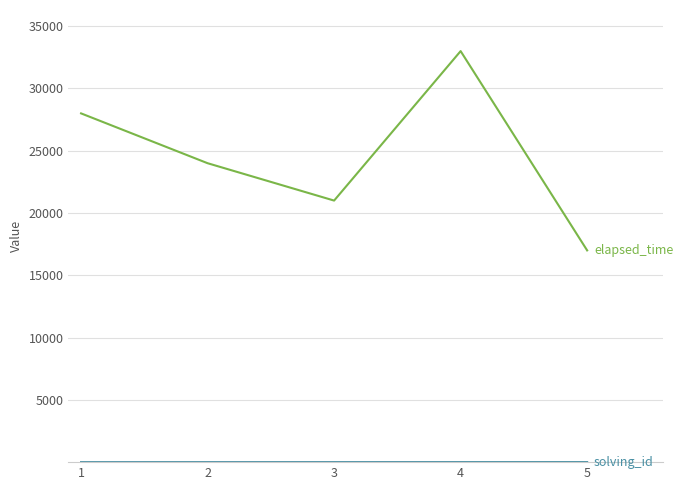

How many lines are shown in the chart?

2